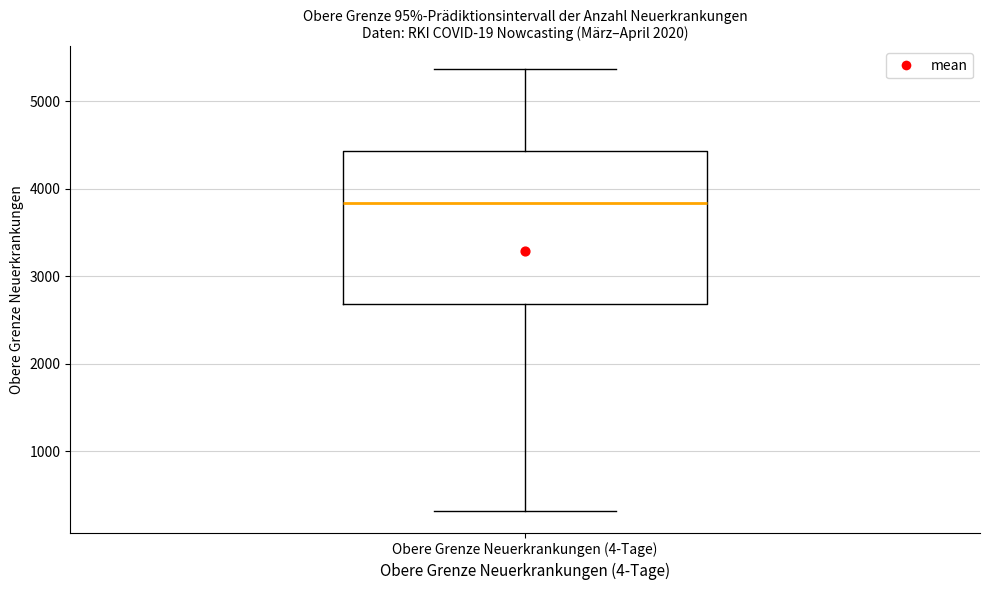

Transcribe this box plot: give where the median line is, the range the box spans, and where the two whiskers end, as read against the y-axis. The values are not printed on the chart, so give them approximately, as read against the axis.

median 3800, box 2700 to 4400, whiskers 300 to 5400